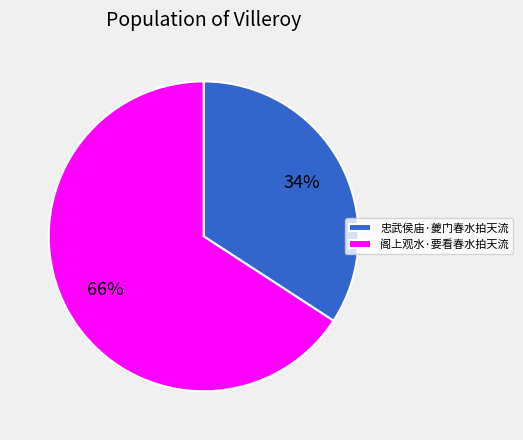

Approximately how many times larger is the value at 阁上观水·要看春水拍天流 compared to 忠武侯庙·夔门春水拍天流?

1.9